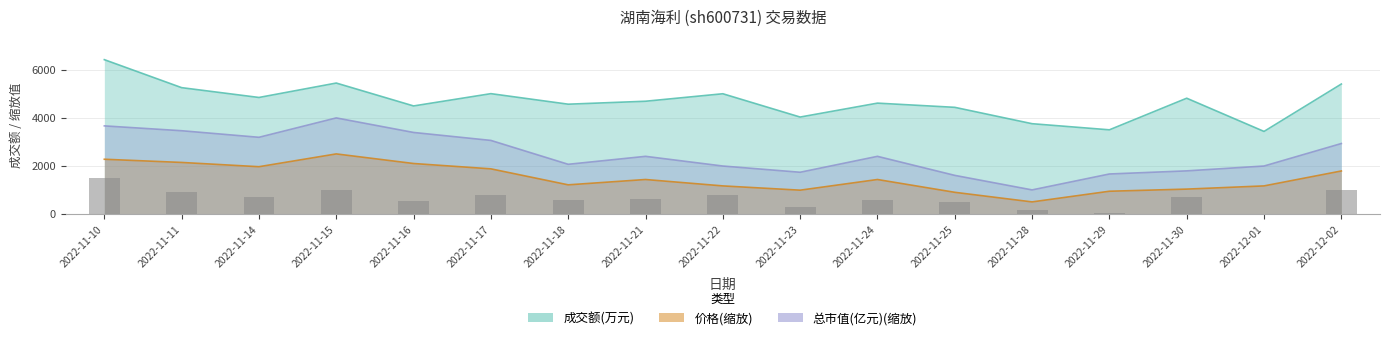

The 成交额(万元) series shows 5900.4 at 2022-11-25. True or false?

False